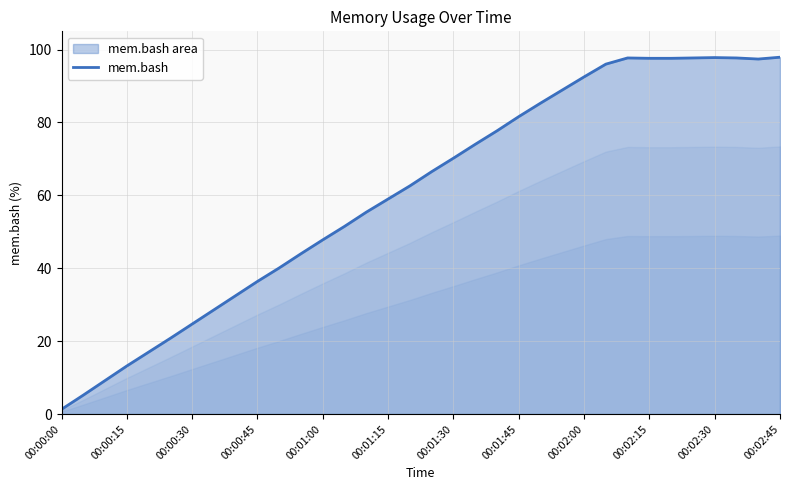

Count the number of values greater than 66.

17